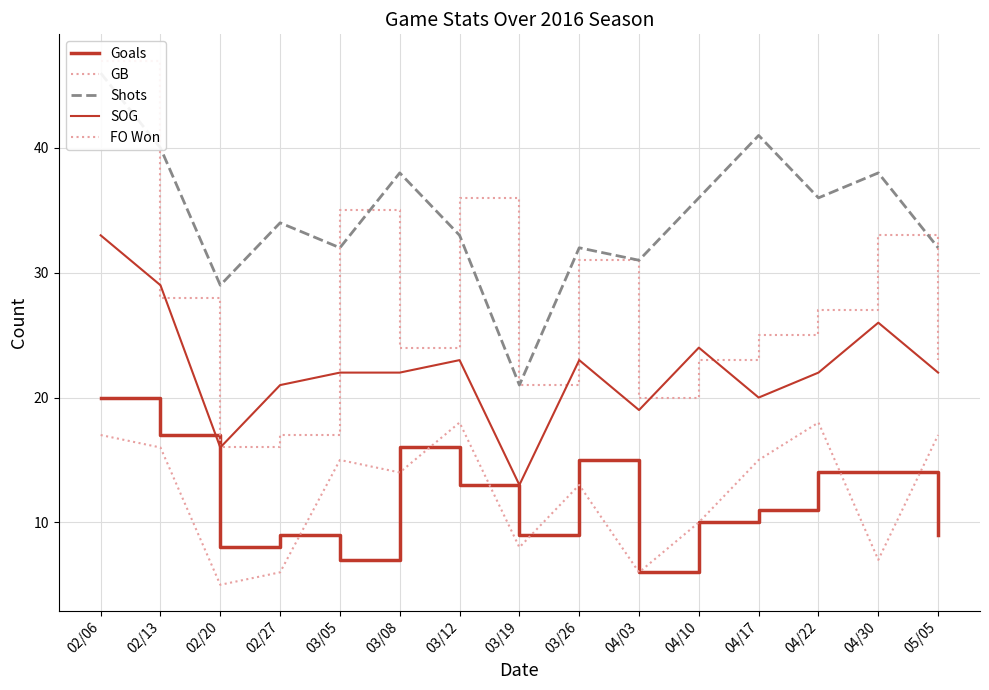

Which has a higher value, 04/03 or 05/05?

05/05